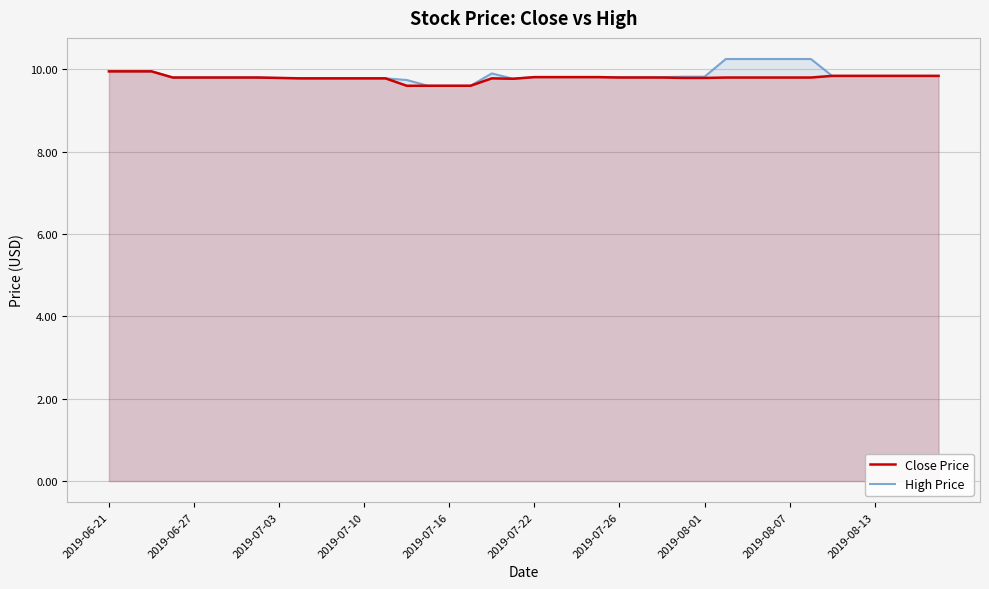

True or false: Close Price and High Price intersect in this chart.

False